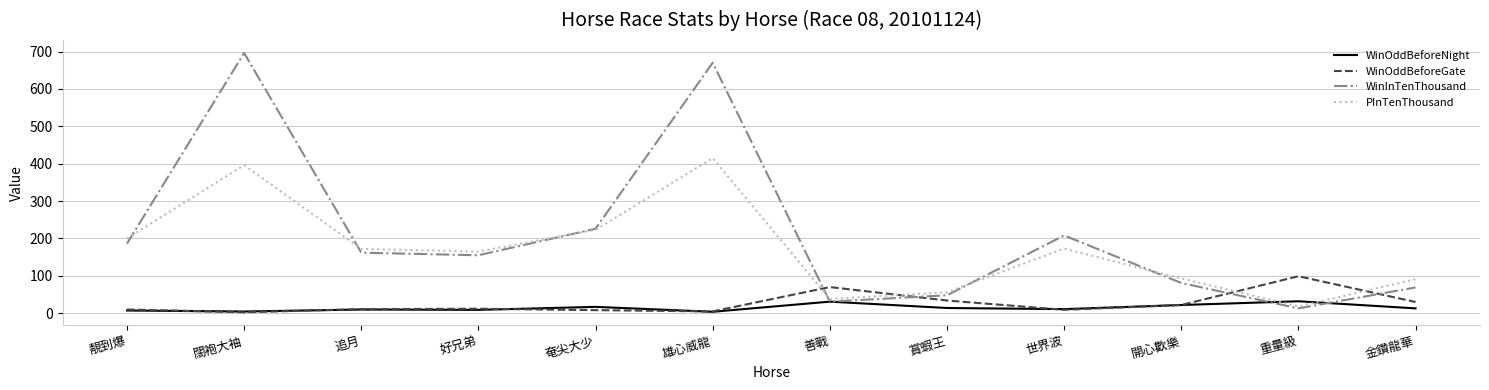

What position from the right is 賞蝦王?

5